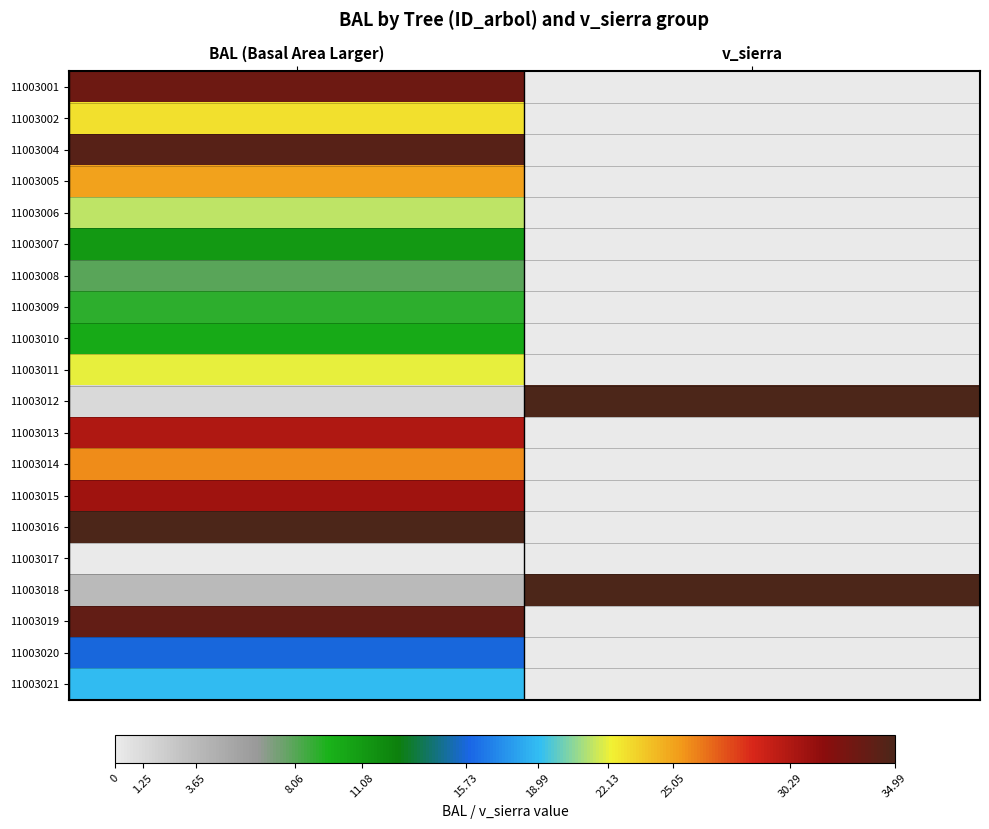

Which has a higher value, v_sierra or BAL (Basal Area Larger)?

BAL (Basal Area Larger)